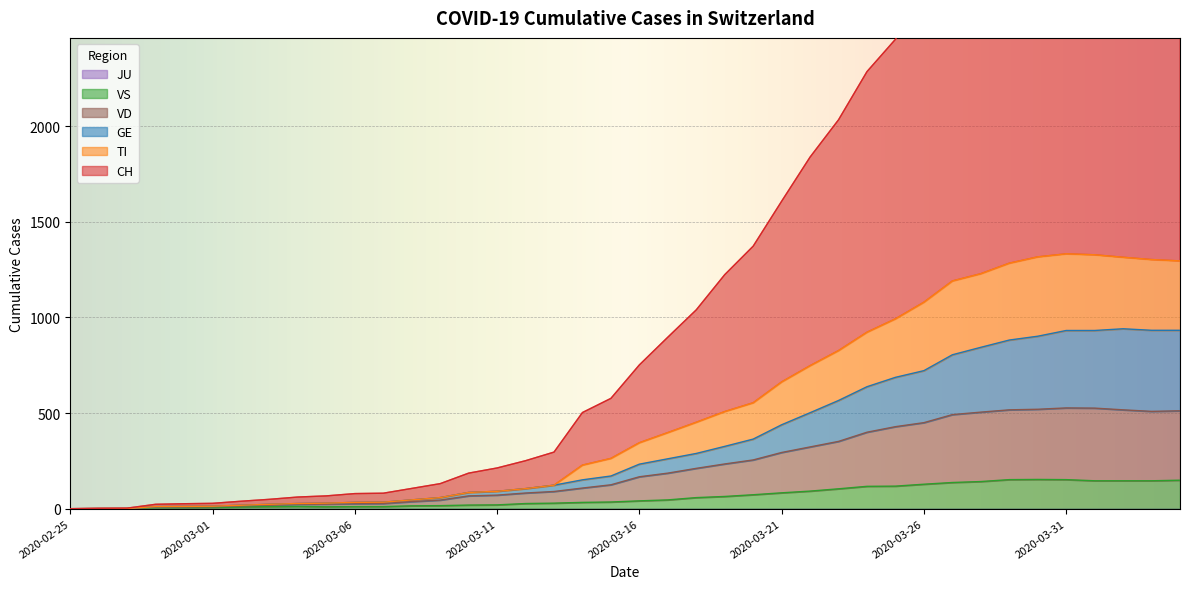

What is the greatest value displayed?

3660